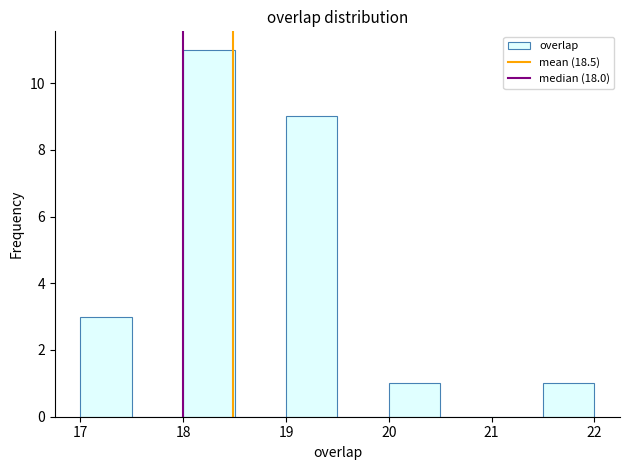

Reading left to right, transcribe this chart: for each bar, give the range it covers on the x-axis and its height. The values are not printed on the chart, so give them approximately, as read against the axis.

17.0 to 17.5: 3
17.5 to 18.0: 0
18.0 to 18.5: 11
18.5 to 19.0: 0
19.0 to 19.5: 9
19.5 to 20.0: 0
20.0 to 20.5: 1
20.5 to 21.0: 0
21.0 to 21.5: 0
21.5 to 22.0: 1